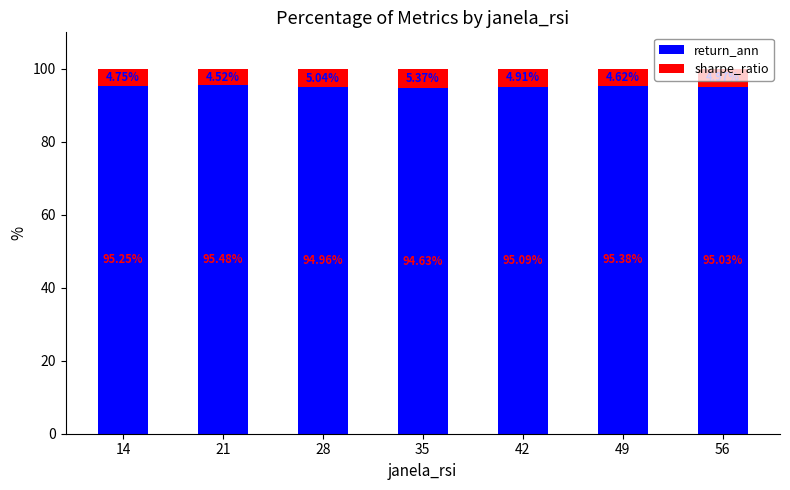

What is the difference between the maximum and minimum values in the return_ann series?

0.9